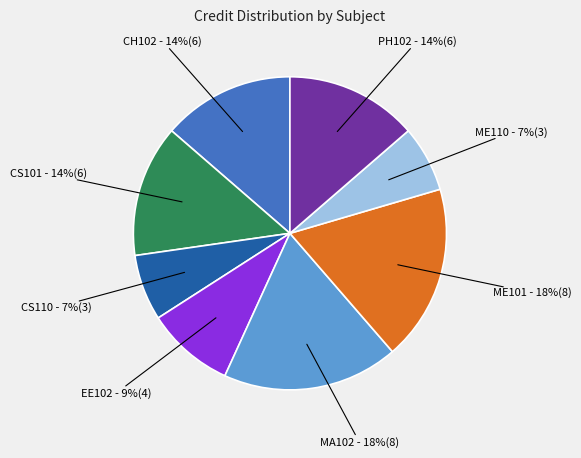

Does any single category account for the majority?

No